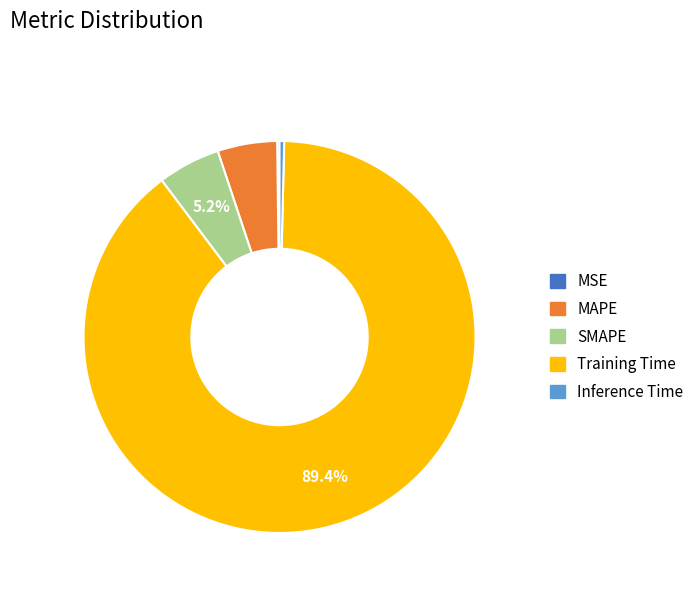

Which category has the biggest portion of the pie?

Training Time